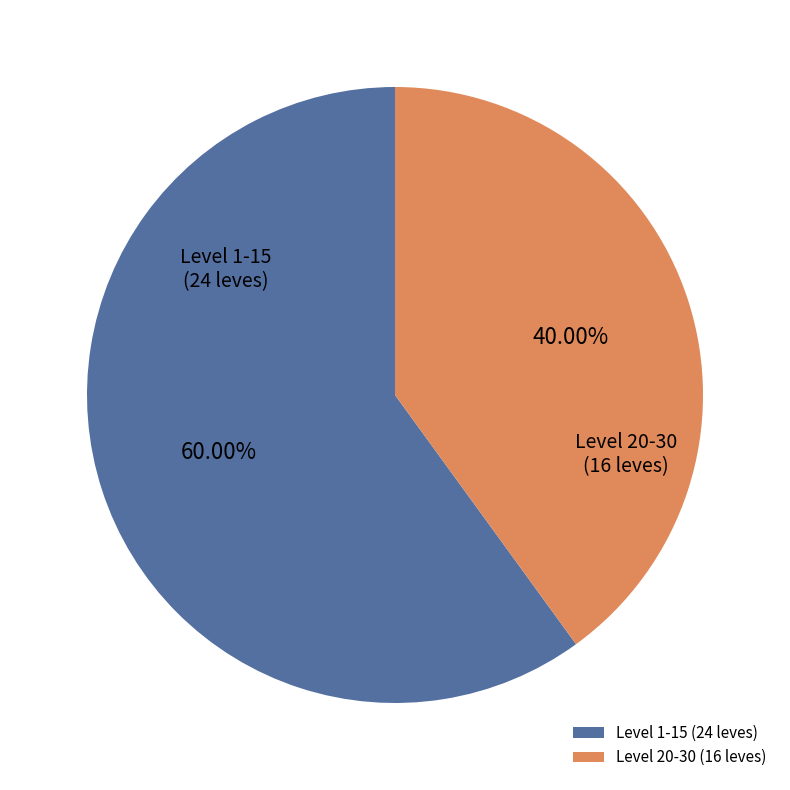

Rank the categories by value from lowest to highest.

Level 20-30 (16 leves), Level 1-15 (24 leves)